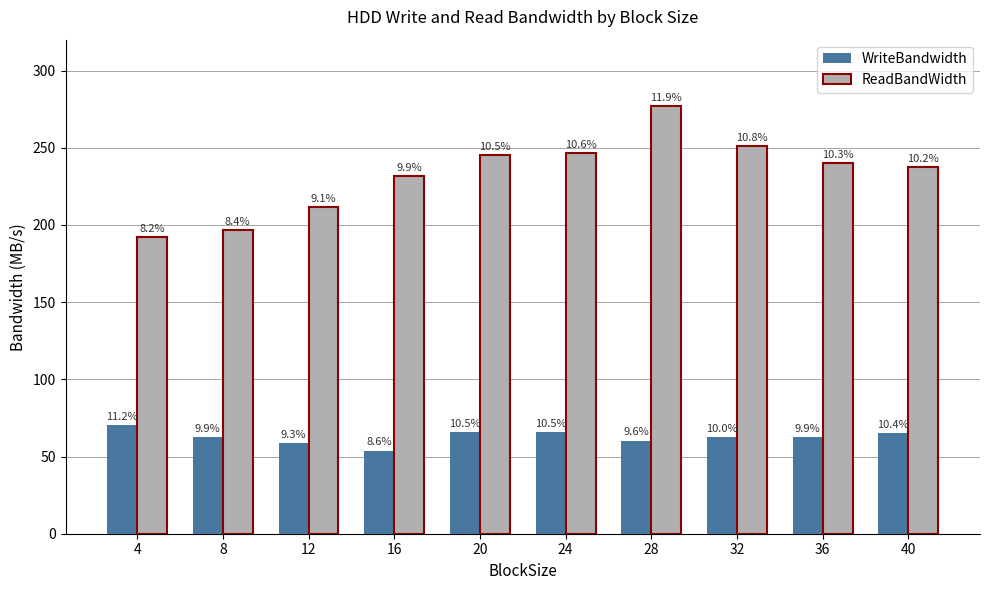

What are all the series names shown in the legend?

WriteBandwidth, ReadBandWidth